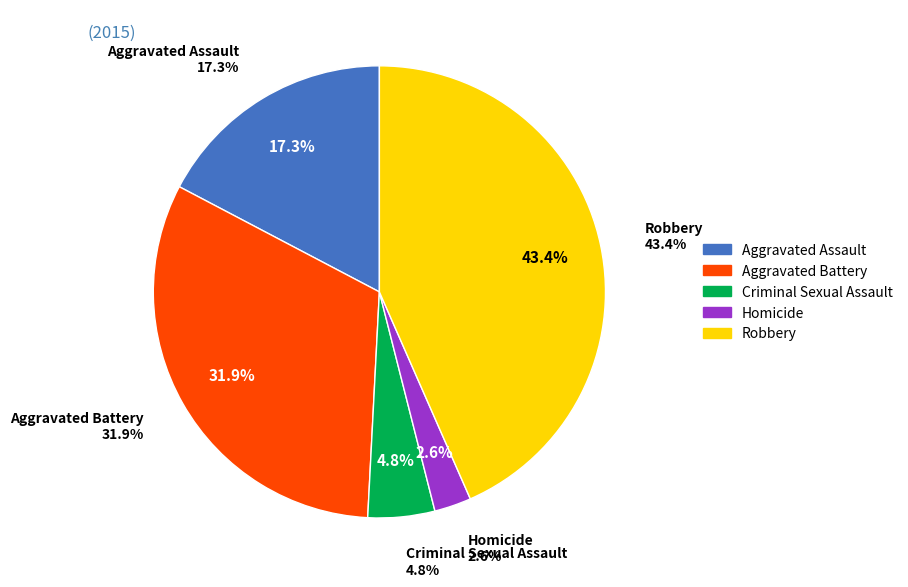

To the nearest percent, what is the average slice percentage?

20%